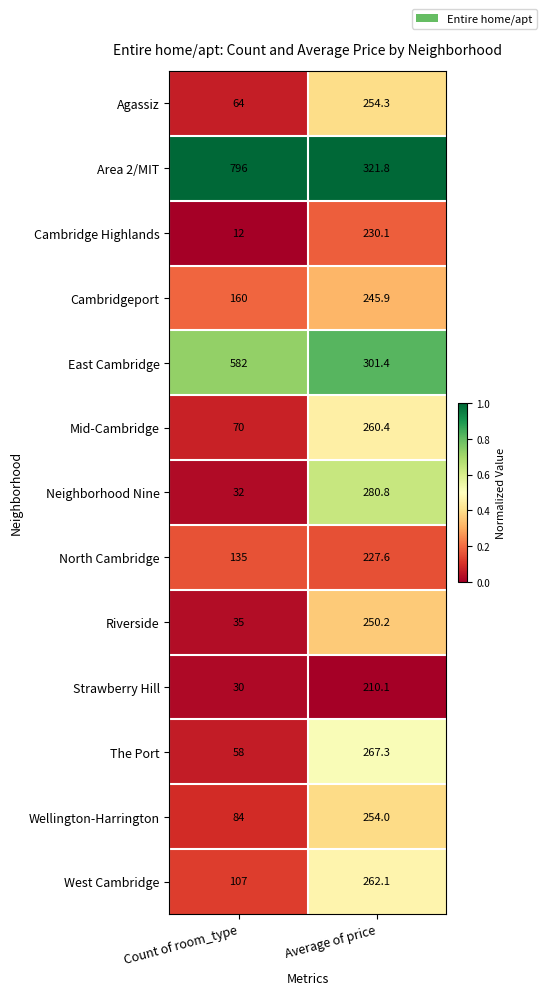

What value does the Wellington-Harrington series have at Average of price?

254.0